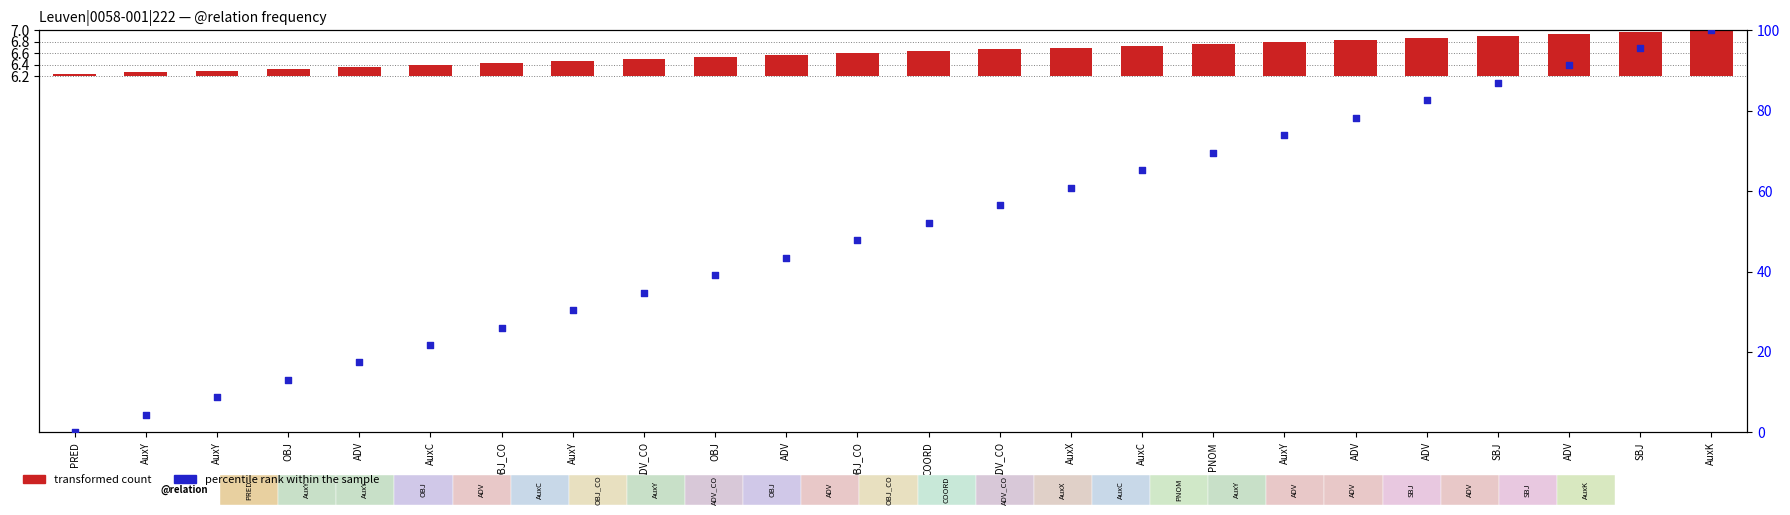

Which series has the widest spread of Y values?

percentile rank within the sample